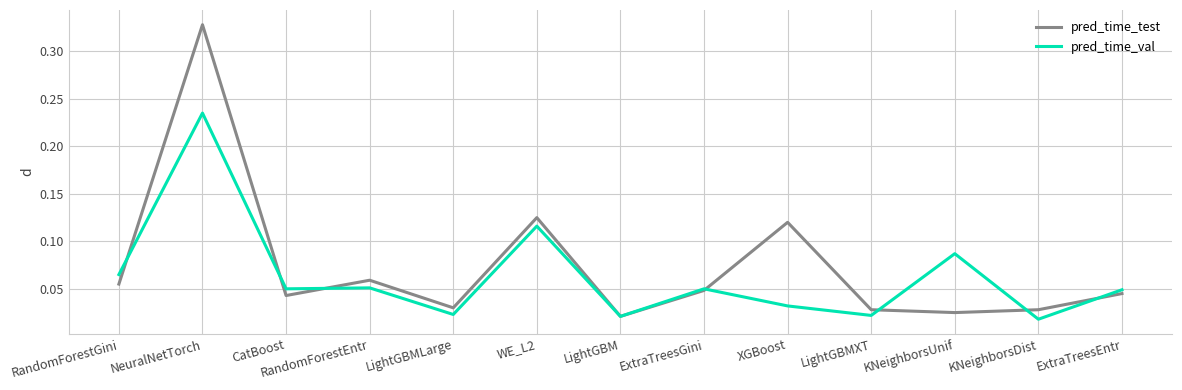

At which label is pred_time_val closest to 0?

KNeighborsDist